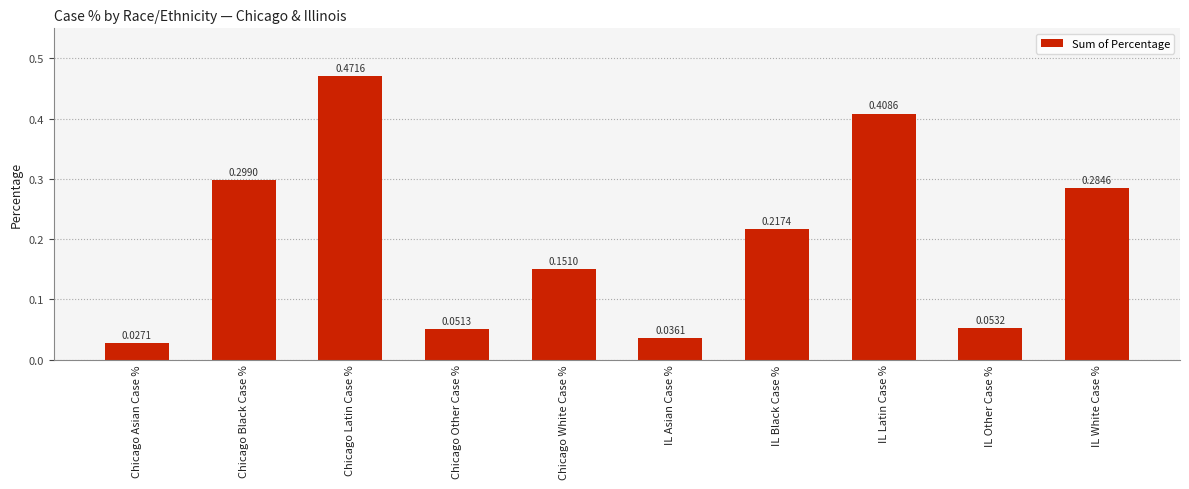

Does the chart contain any negative values?

No